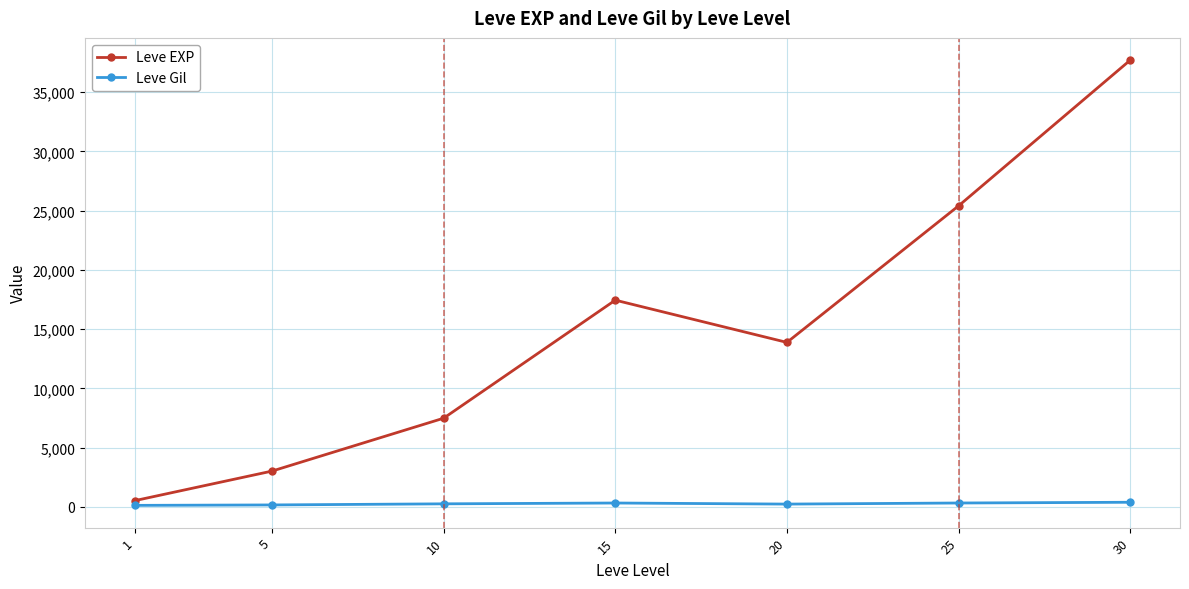

Which series has the largest total across all categories?

Leve EXP